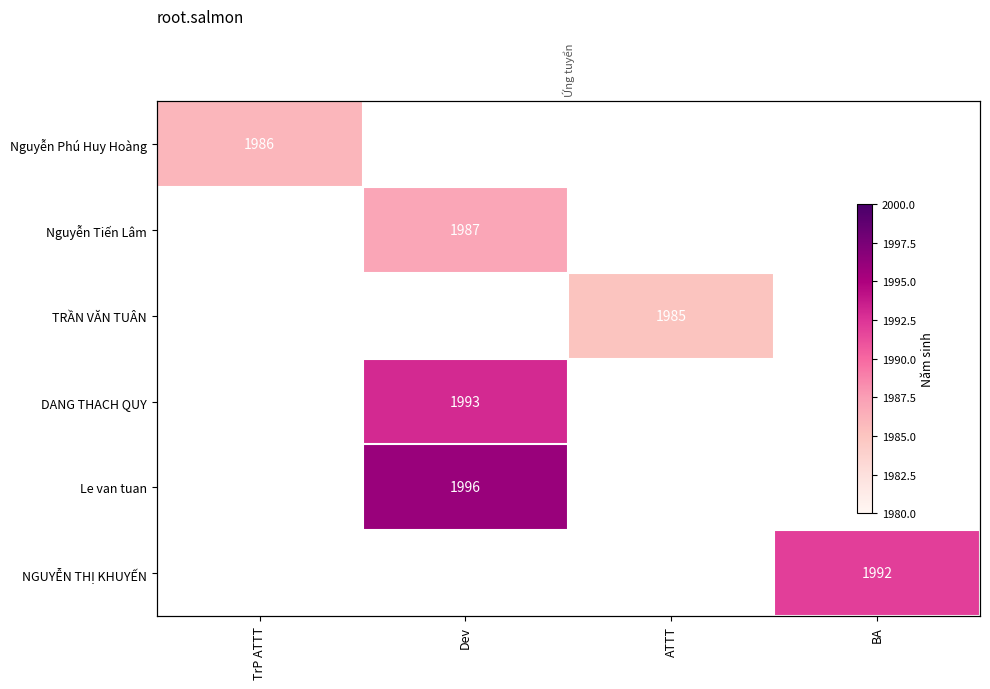

Which series has the largest total across all categories?

Le van tuan